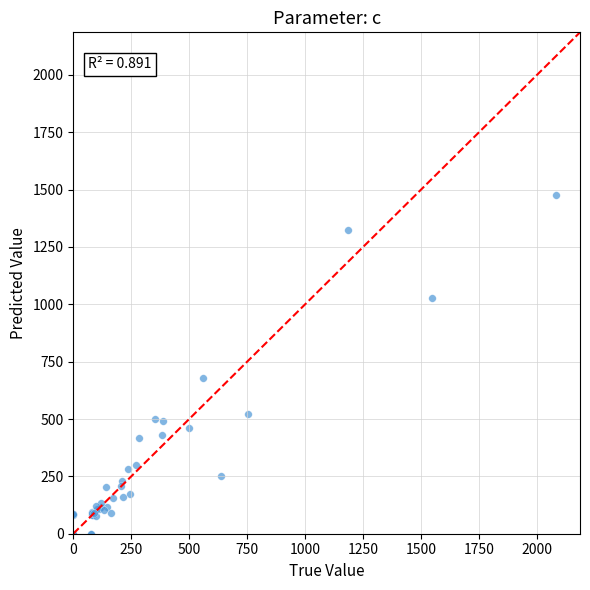

What Y value in the scatter plot is closest to 739?

678.3